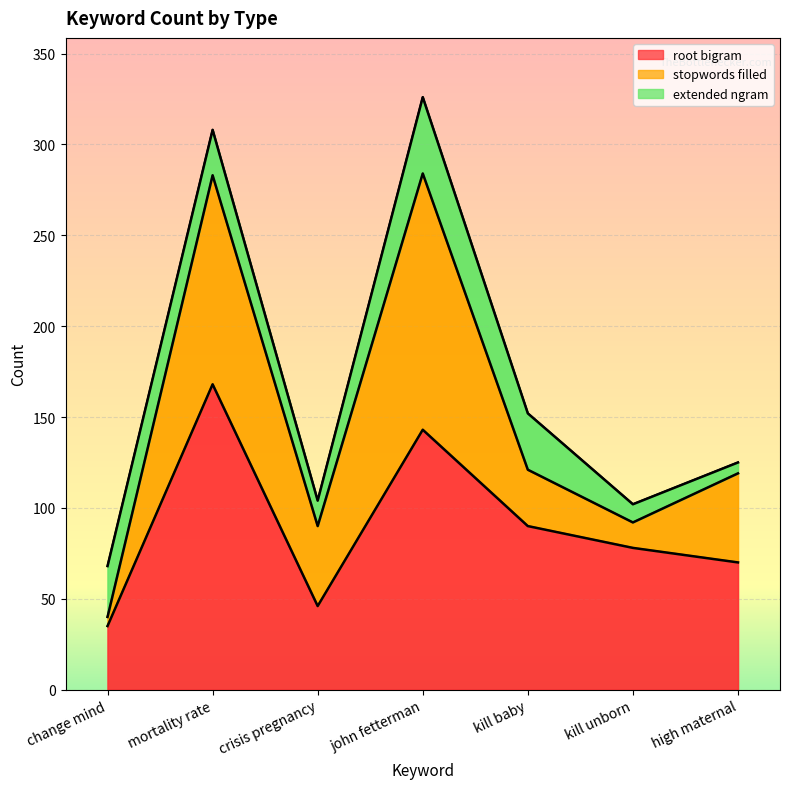

True or false: extended ngram and root bigram cross at least once.

False